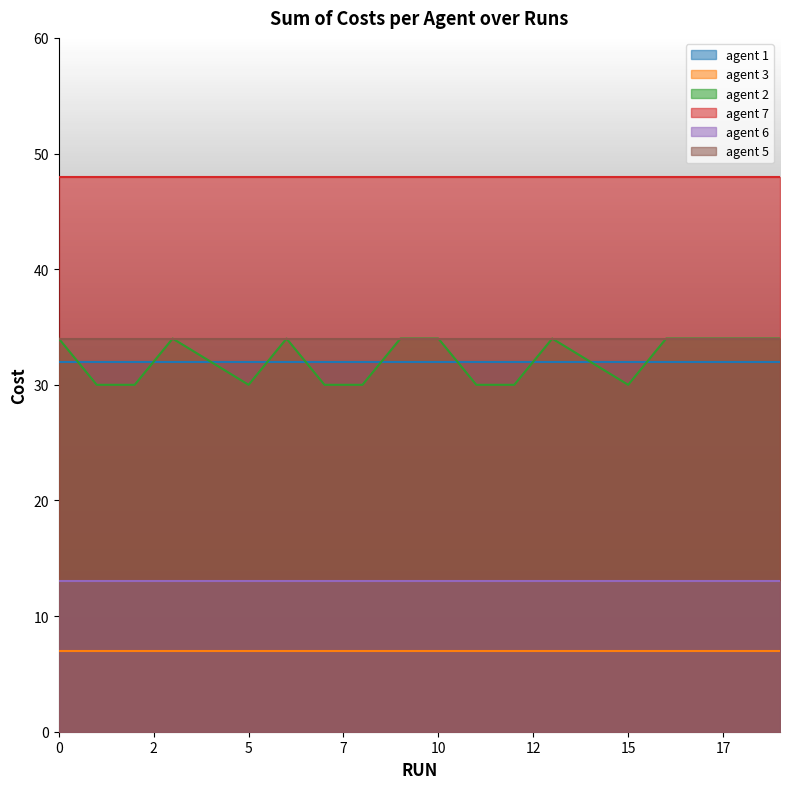

True or false: agent 2 and agent 3 intersect in this chart.

False